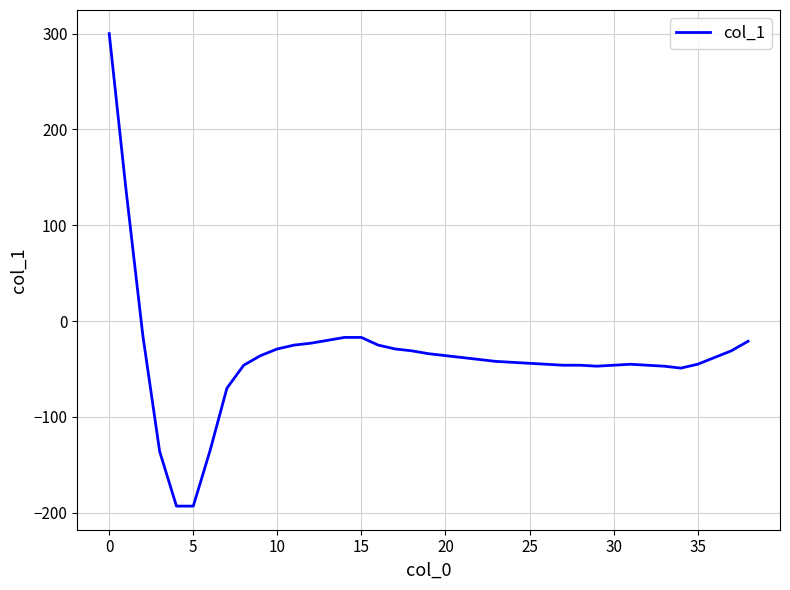

What is the difference between the maximum and minimum values?

493